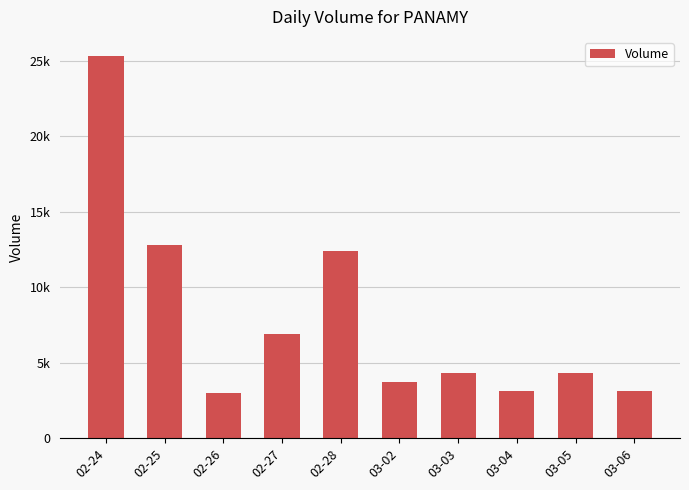

Rank the categories by value from highest to lowest.

02-24, 02-25, 02-28, 02-27, 03-03, 03-05, 03-02, 03-04, 03-06, 02-26